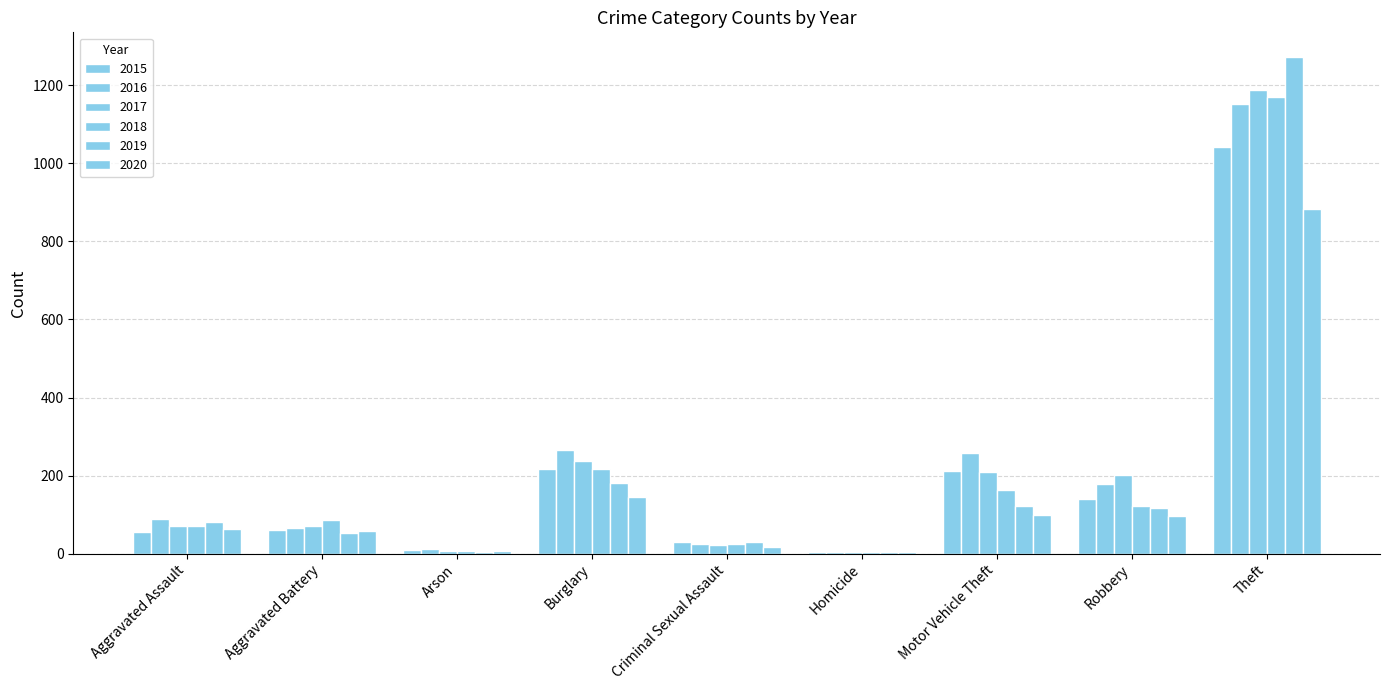

Are the bars horizontal?

No